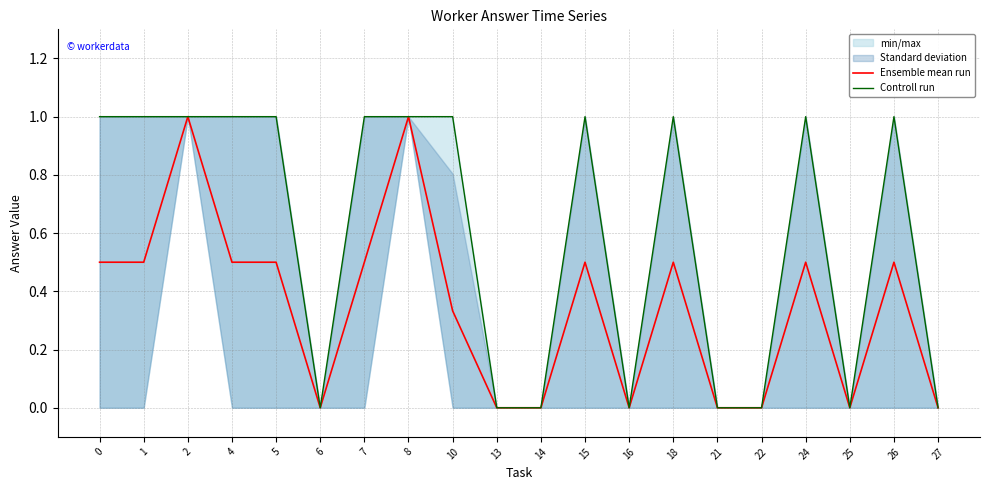

What is the value of the Controll run point at the 14th from the left?

1.0